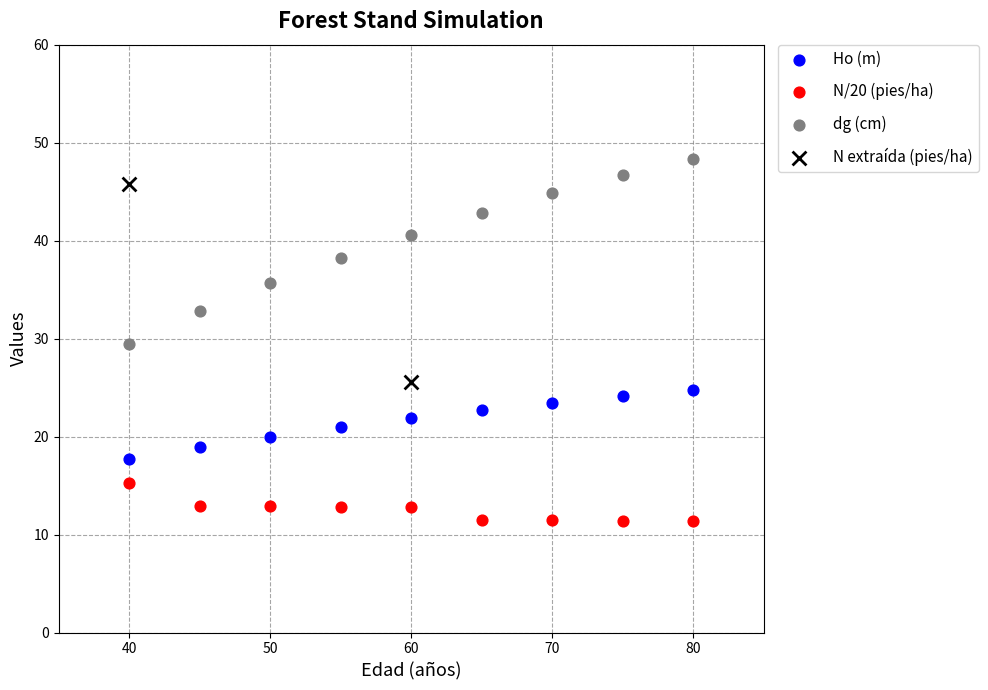

What are all the series names shown in the legend?

Ho (m), N/20 (pies/ha), dg (cm), N extraída (pies/ha)